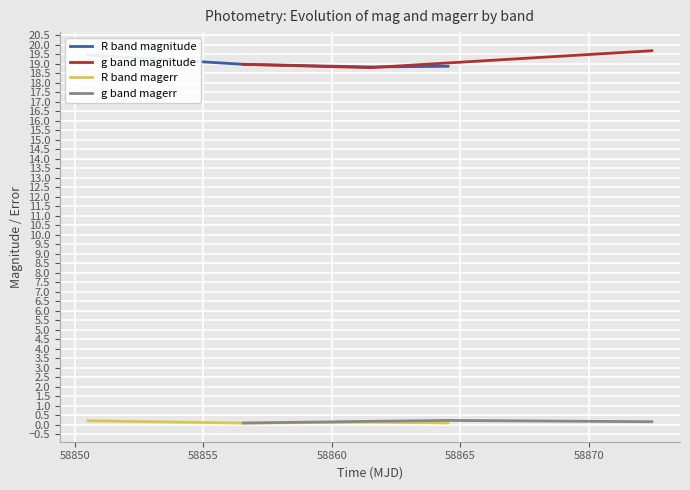

What is the maximum value for g band magnitude?

19.7